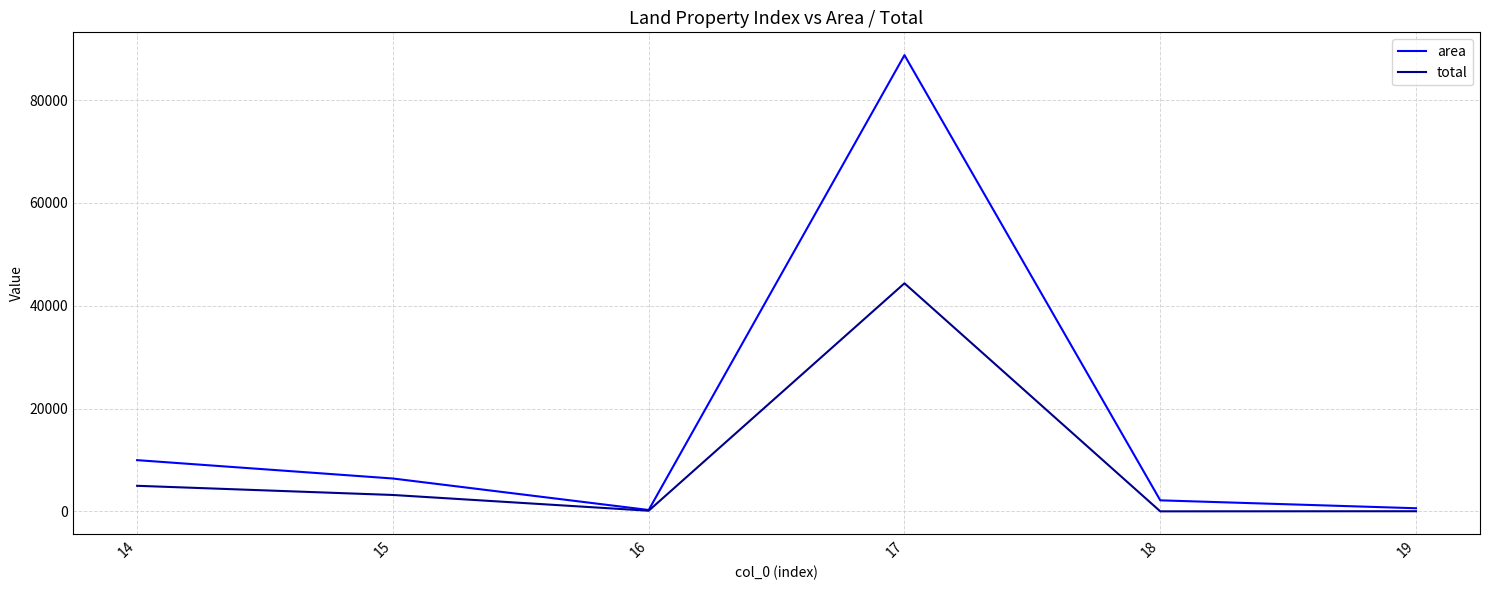

Which series changed the most between 14 and 16?

area